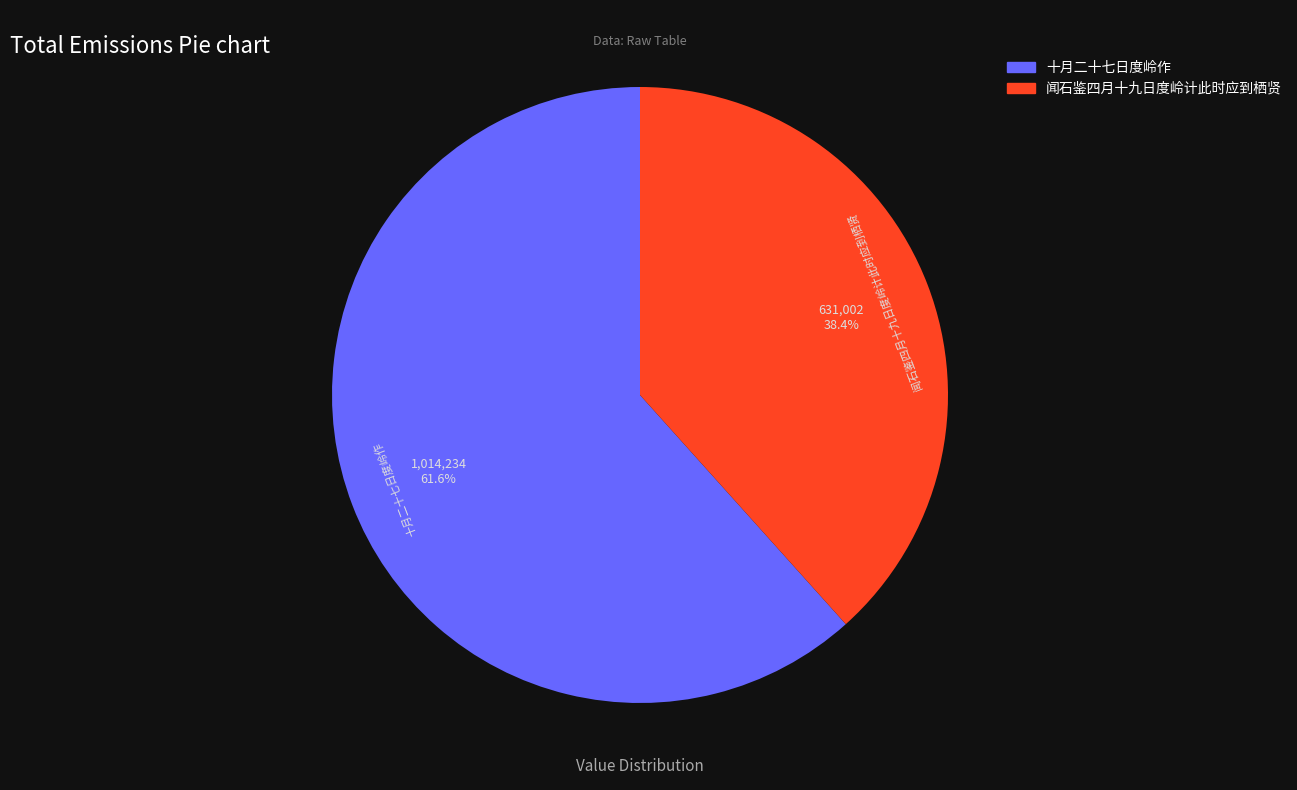

How many segments does this pie chart have?

2